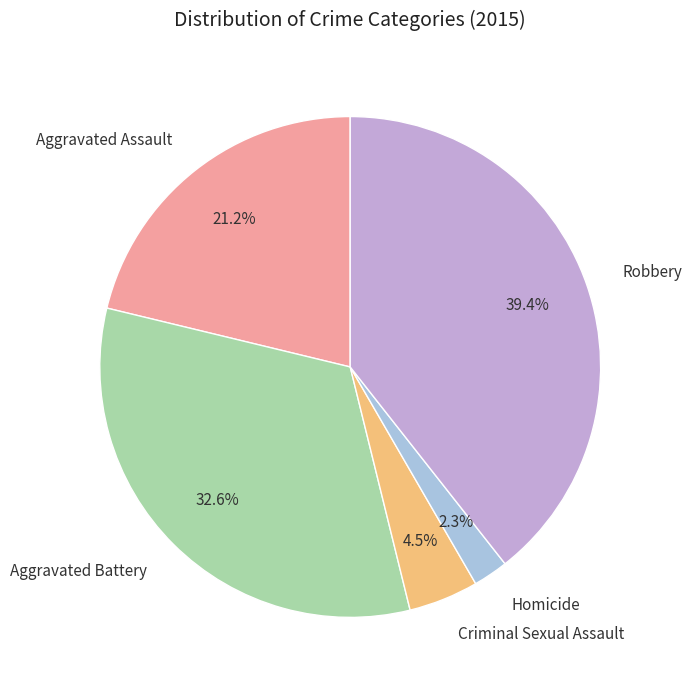

To the nearest percent, what percentage of the pie is Aggravated Battery?

33%